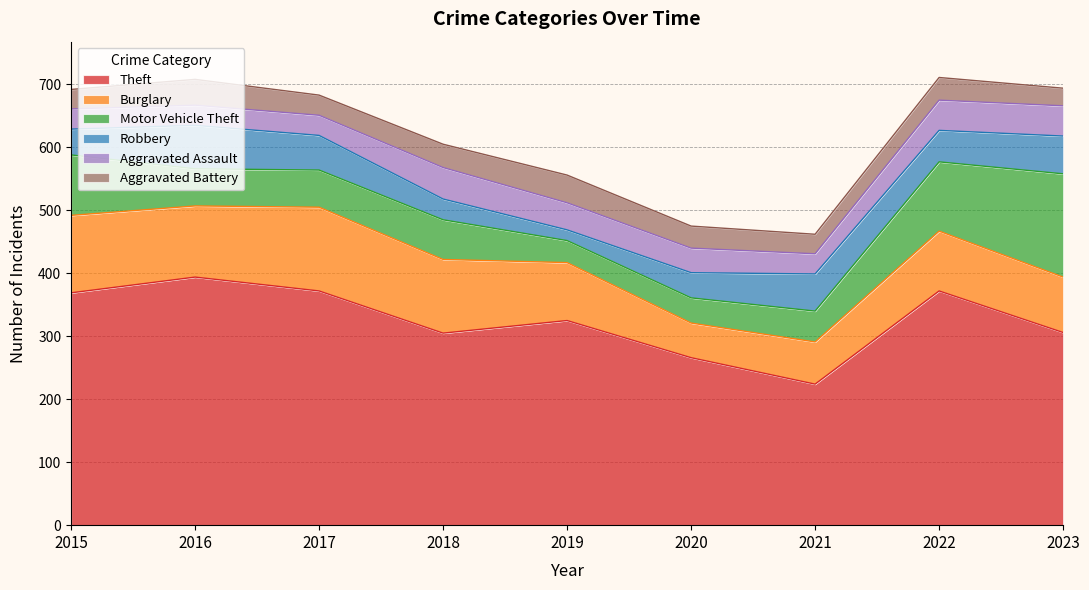

Reading left to right, extract all data points from this chart.

Theft: 2015=369	2016=394	2017=372	2018=305	2019=325	2020=266	2021=224	2022=372	2023=306
Burglary: 2015=123	2016=113	2017=133	2018=117	2019=92	2020=55	2021=67	2022=95	2023=88
Motor Vehicle Theft: 2015=96	2016=59	2017=59	2018=63	2019=35	2020=40	2021=49	2022=110	2023=164
Robbery: 2015=41	2016=69	2017=55	2018=33	2019=17	2020=40	2021=59	2022=50	2023=60
Aggravated Assault: 2015=32	2016=32	2017=32	2018=50	2019=43	2020=39	2021=32	2022=48	2023=48
Aggravated Battery: 2015=31	2016=41	2017=32	2018=37	2019=44	2020=35	2021=31	2022=36	2023=28